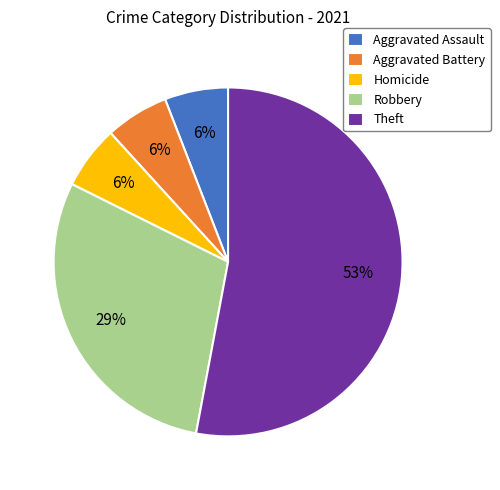

Is the sum of Aggravated Battery and Robbery greater than half?

No